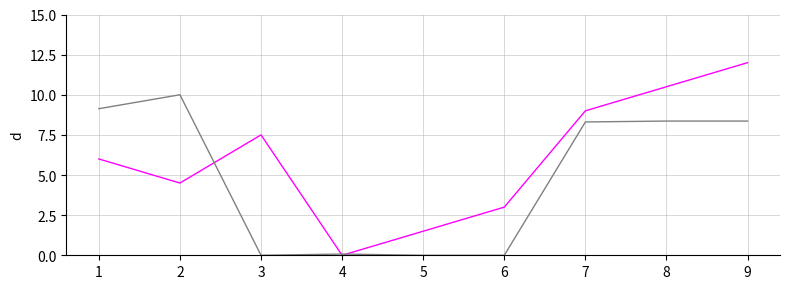

At which category does the chart reach its peak across all series?

9